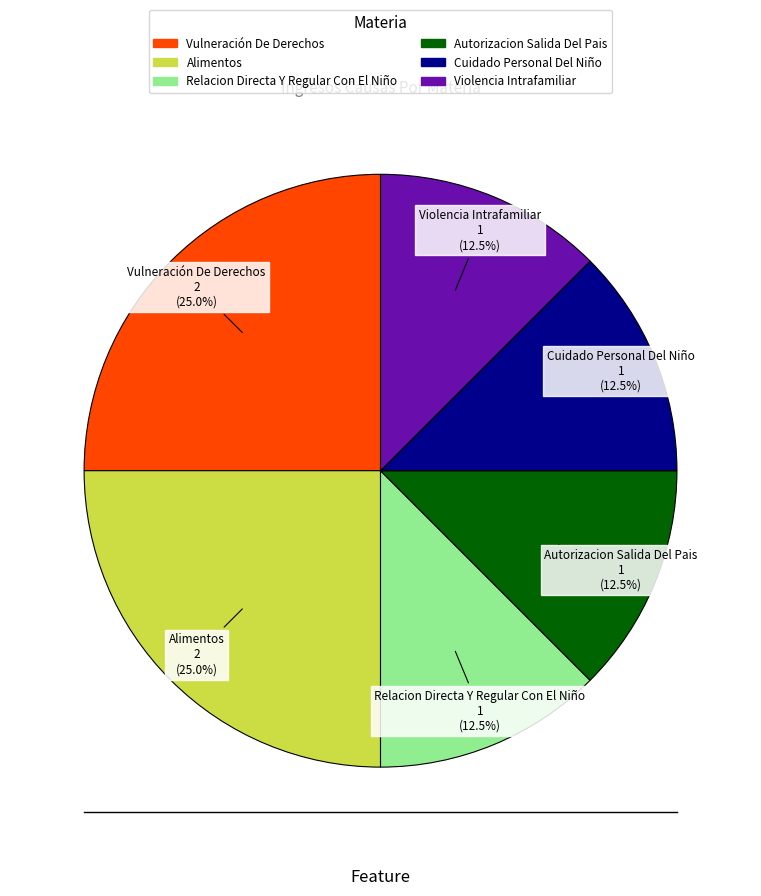

Does Alimentos account for over 50% of the chart?

No